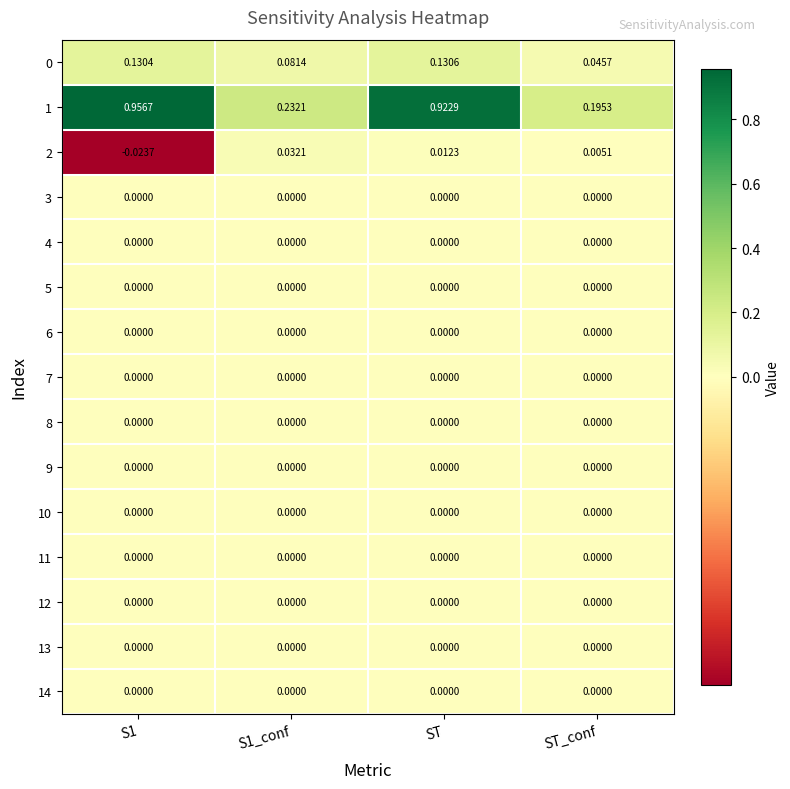

At which category is the sum across all series the highest?

ST